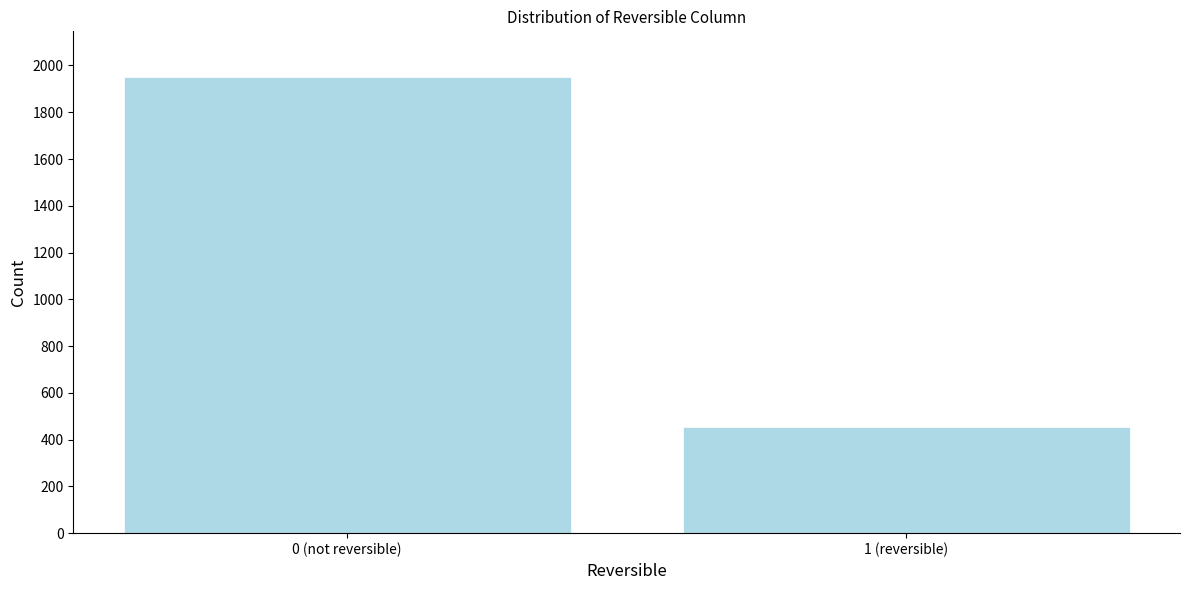

Reading right to left, transcribe all the data shown in this chart.

453	1951